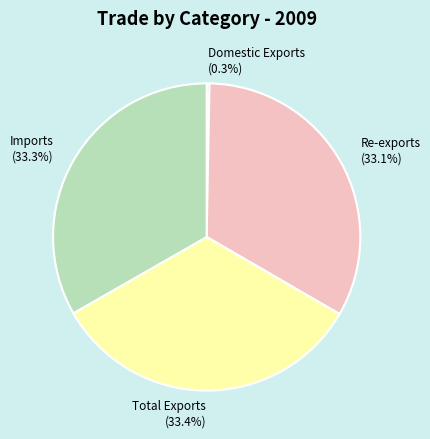

What is the smallest slice in the pie chart?

Domestic Exports